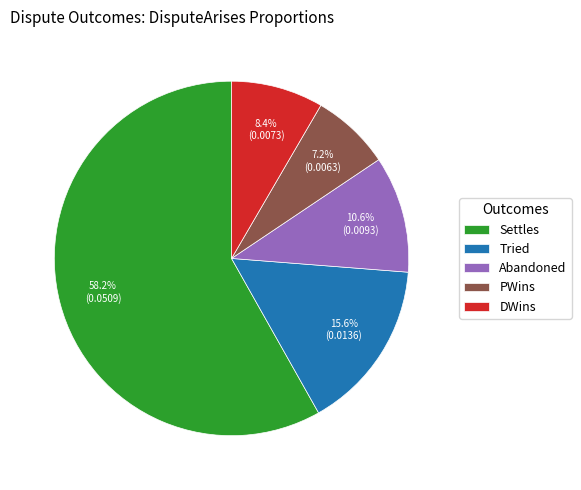

What is the smallest slice in the pie chart?

PWins